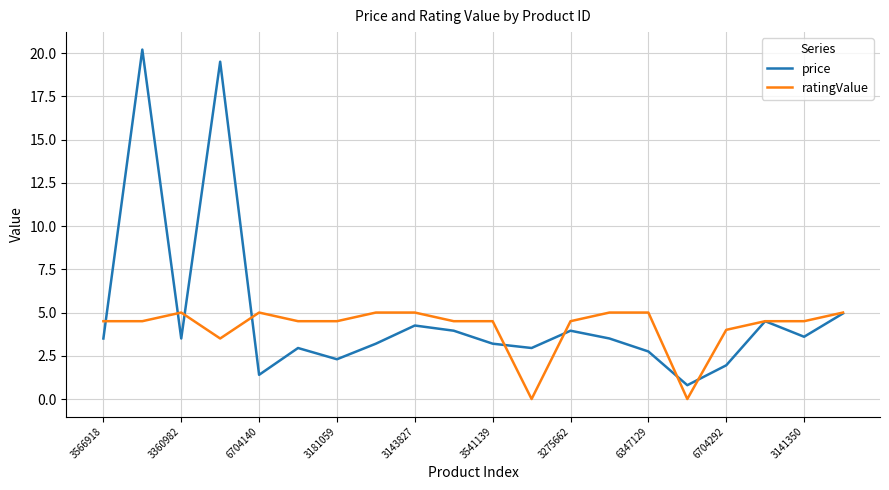

What is the difference between the maximum and second lowest values in the price series?

18.8